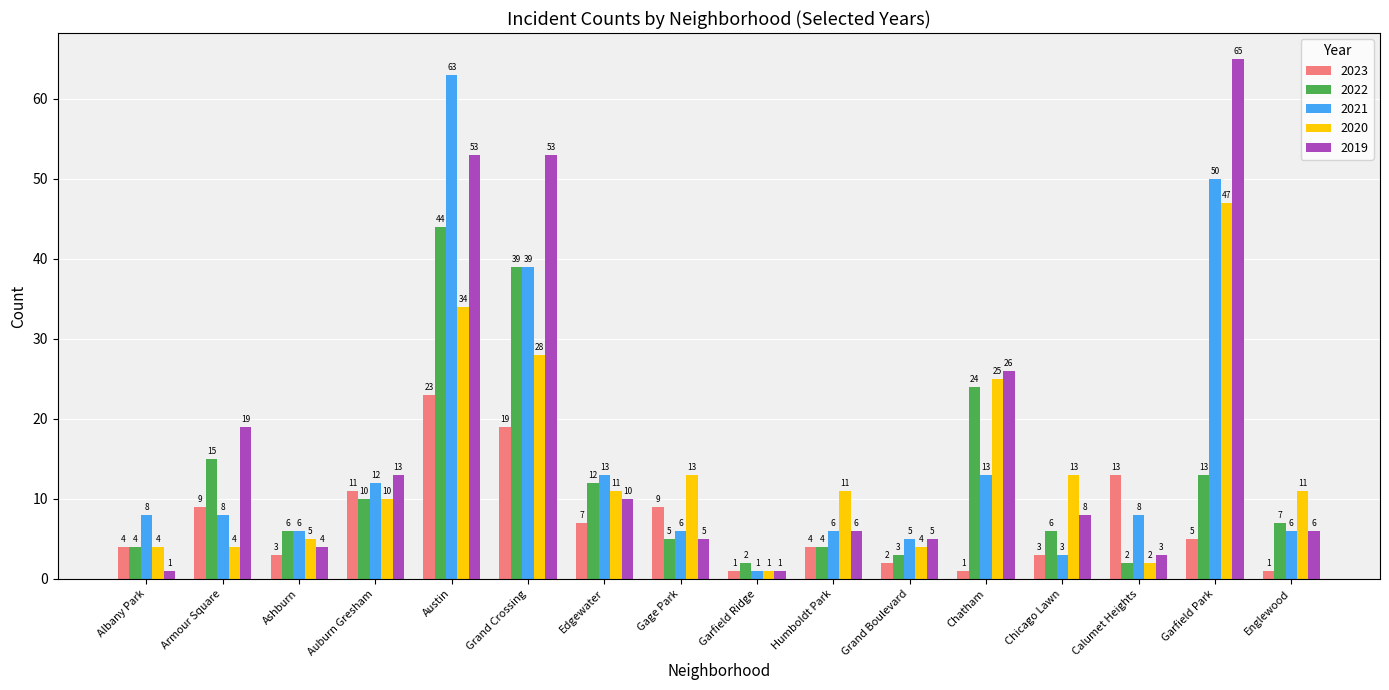

What is the value of the 2022 bar at the 3rd from the left?

6